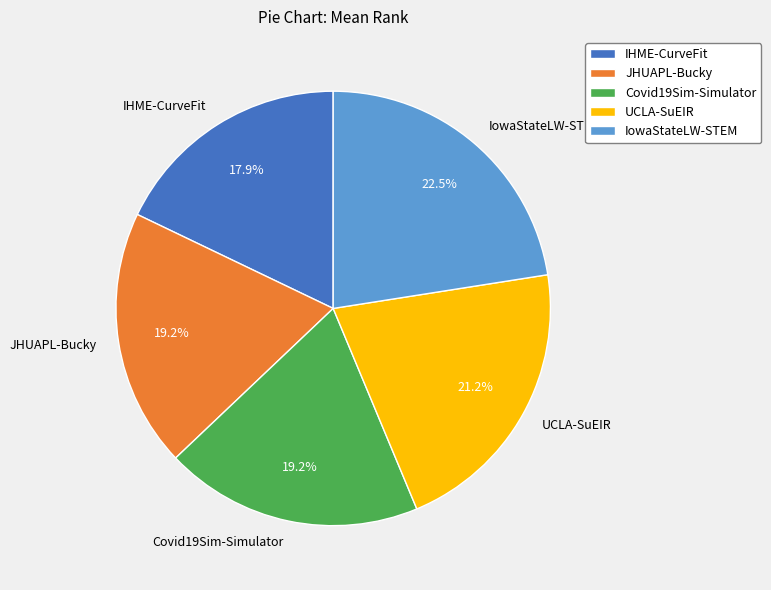

To the nearest percent, what portion does UCLA-SuEIR represent?

21%